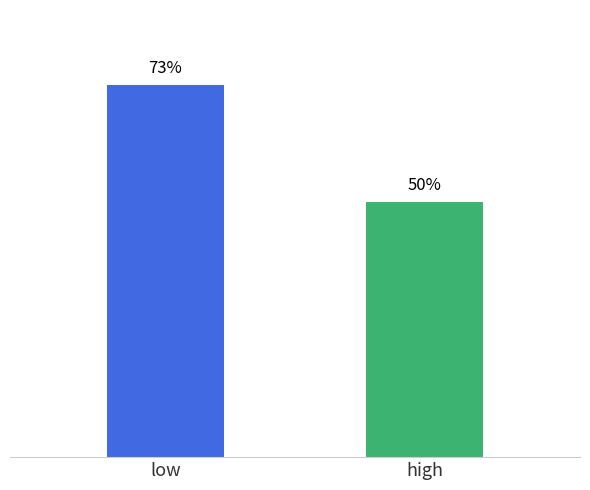

Which has a higher value, low or high?

low